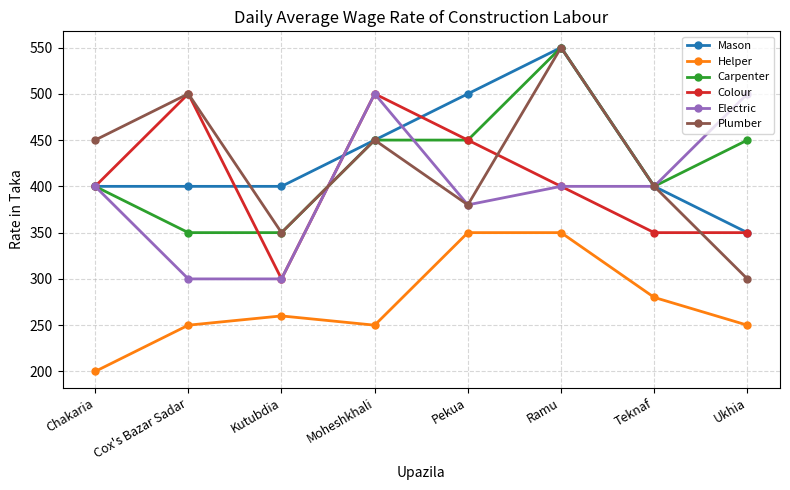

What position from the left is Moheshkhali?

4